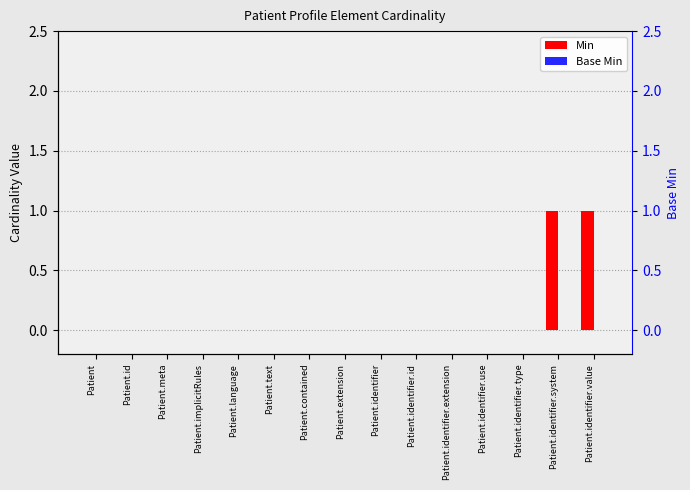

At Patient.text, list the series in order from smallest to largest.

Min, Base Min